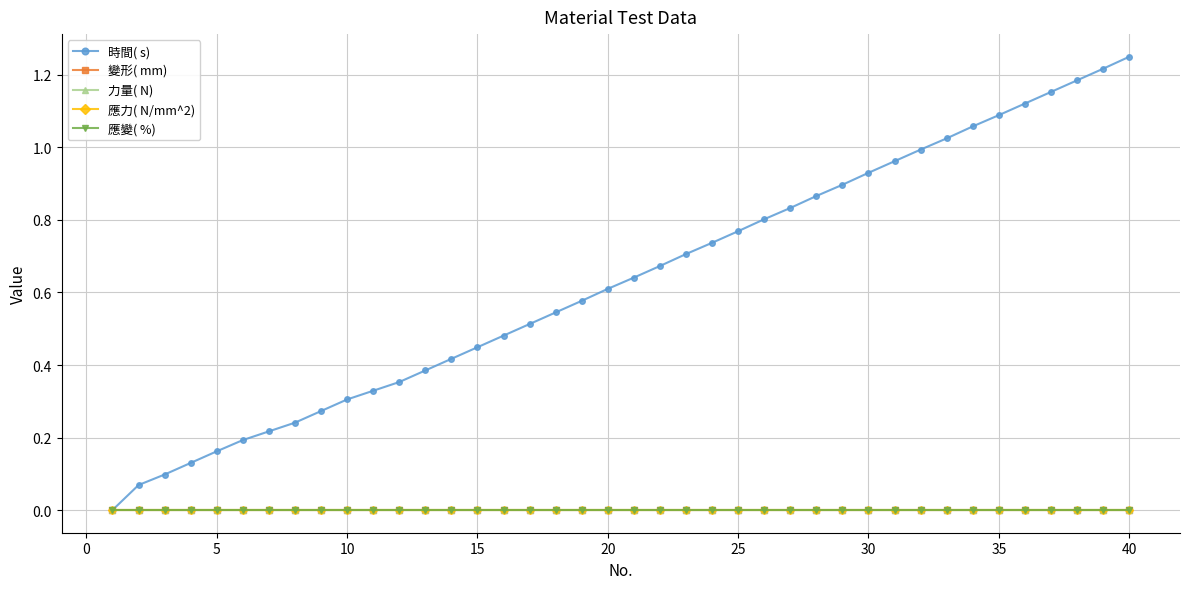

True or false: 變形( mm) and 時間( s) cross at least once.

False